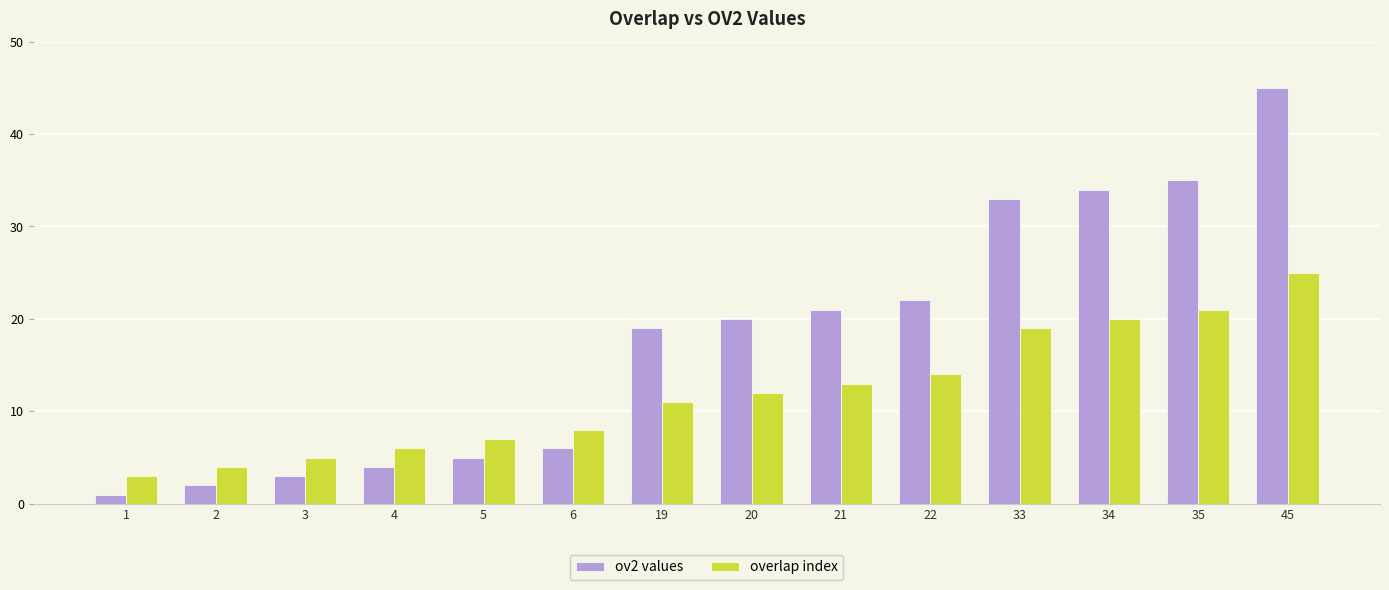

What is the highest value of the overlap index series?

25